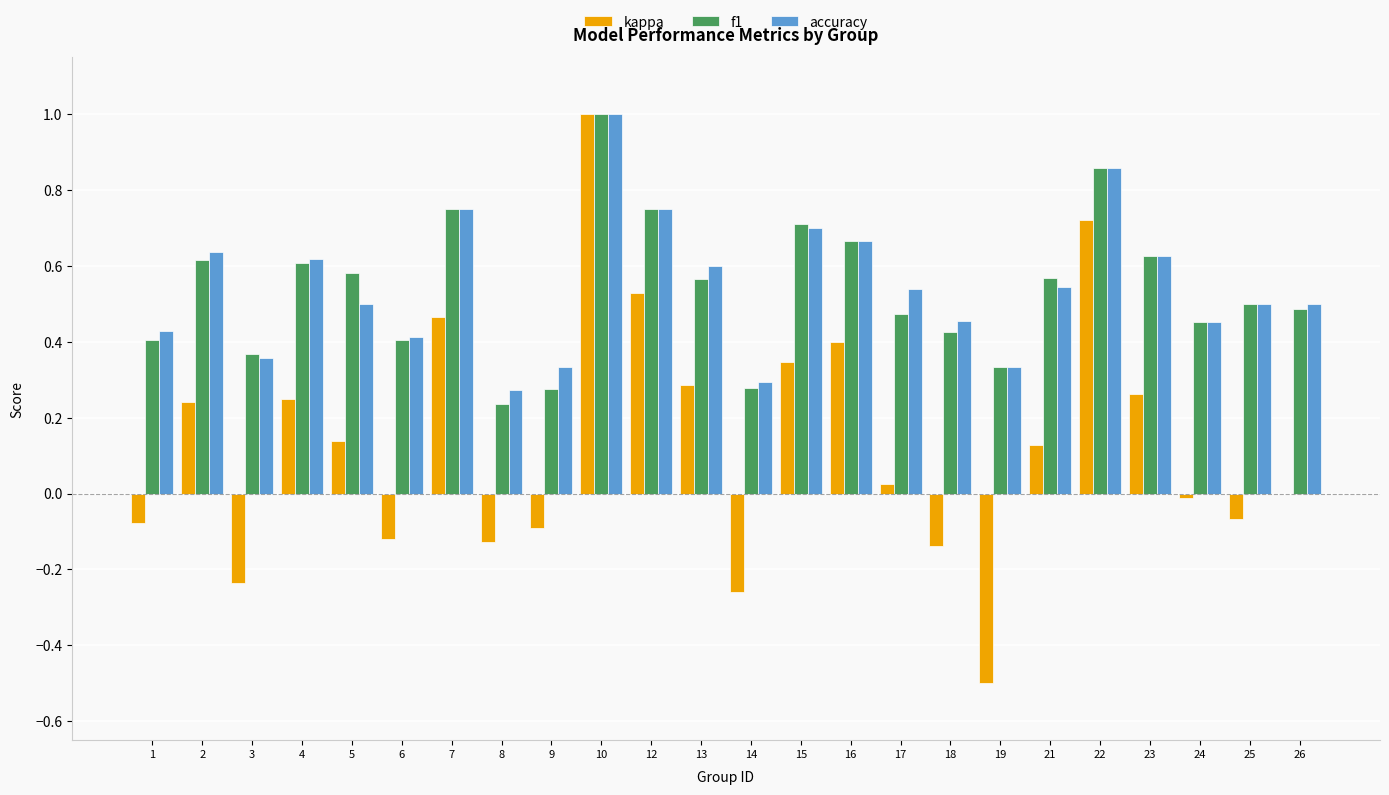

What is the sum of the f1 values at 14 and 15?

1.0